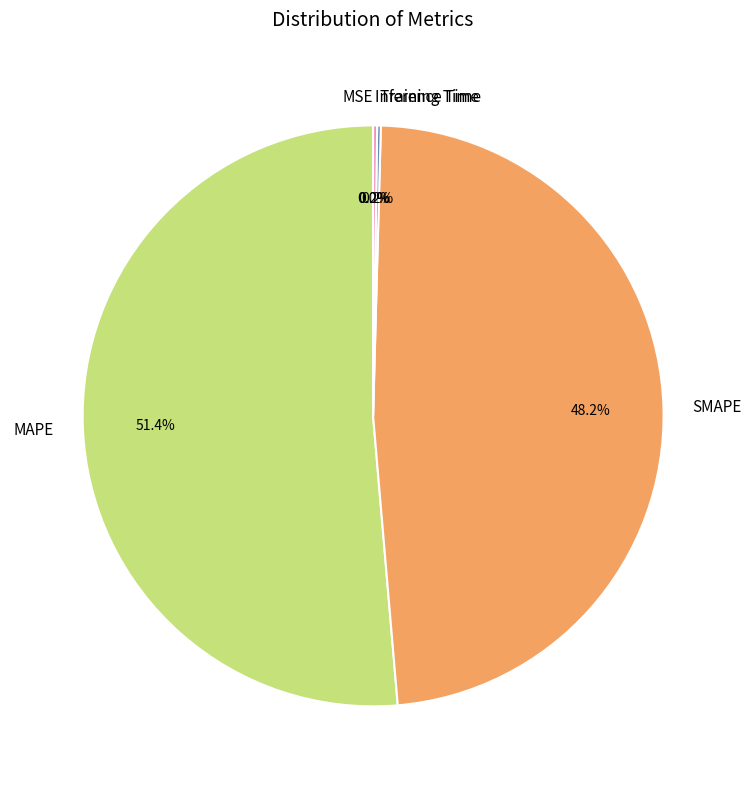

Is it true that MAPE is 58% of the pie?

False